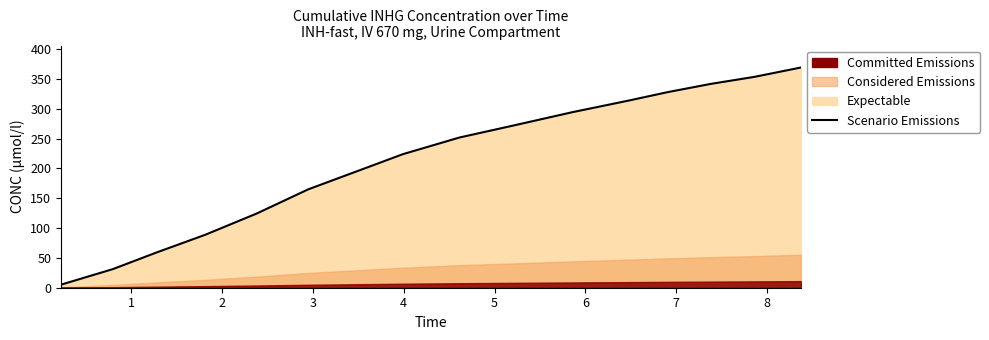

What is the difference between the maximum and minimum values?

363.8